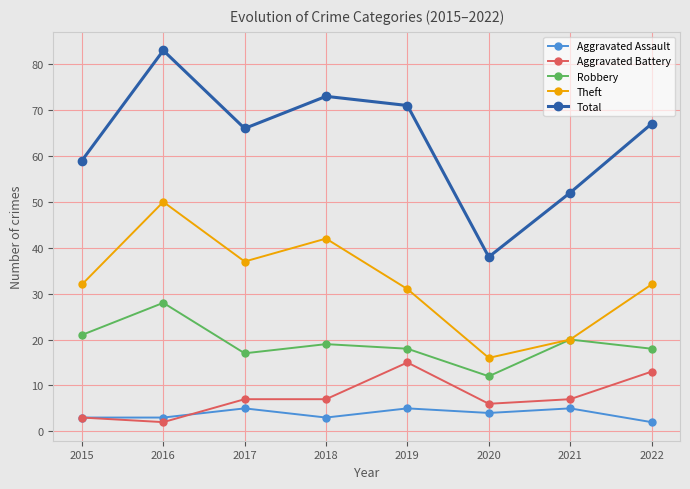

What are all the series names shown in the legend?

Aggravated Assault, Aggravated Battery, Robbery, Theft, Total